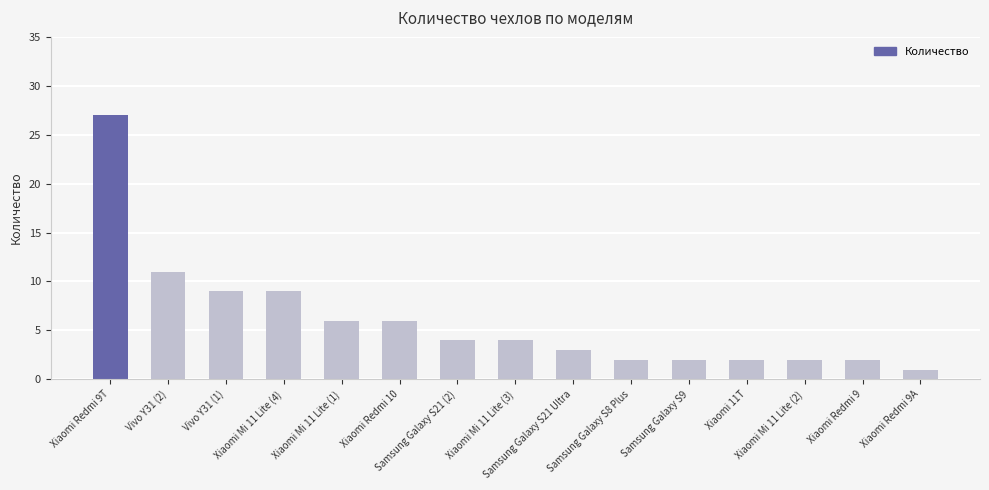

Where does the data first go above 4?

Xiaomi Redmi 9T